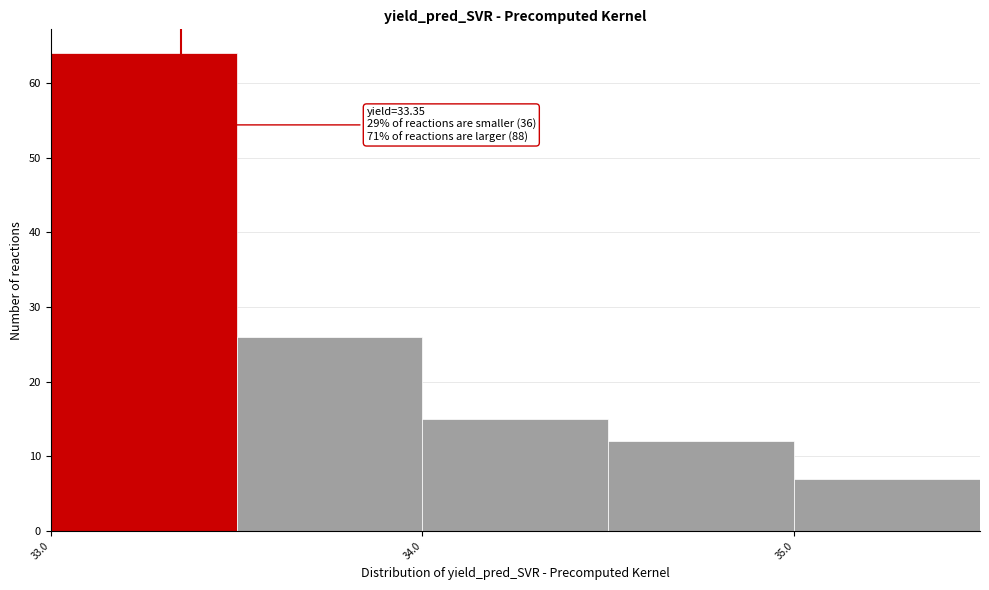

Over which range of the x-axis is the bar tallest?

33.0 to 33.5